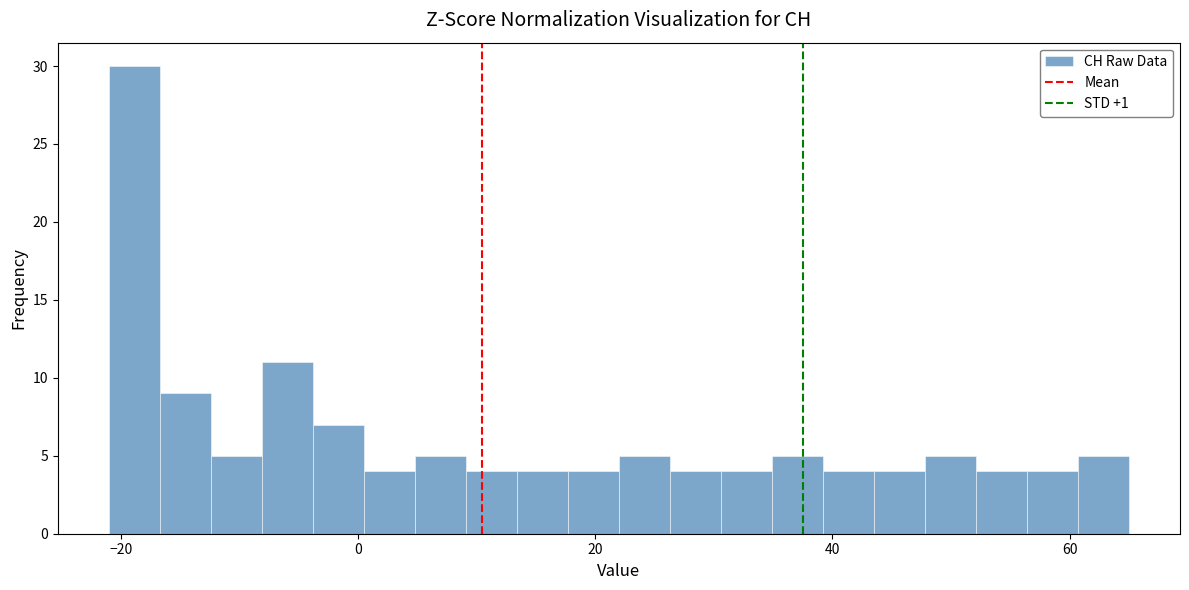

Read against the x-axis, roughly where is the centre of the tallest bar?

-18